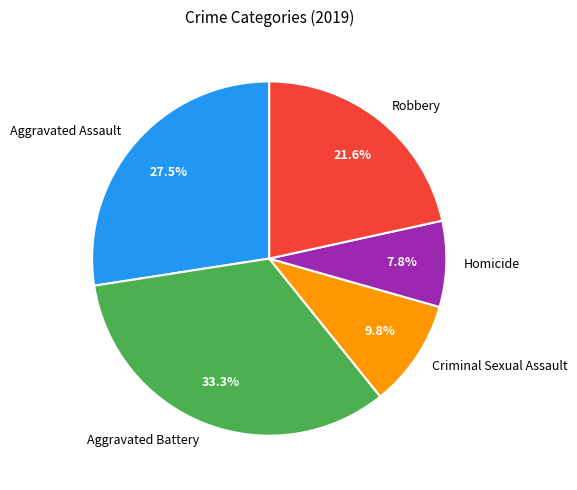

Count the number of slices in the pie.

5